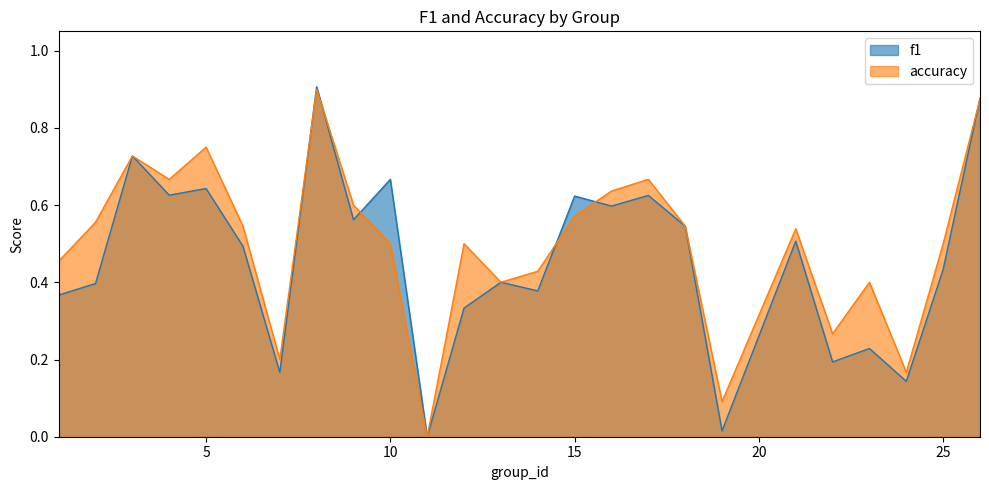

What are all the series names shown in the legend?

f1, accuracy